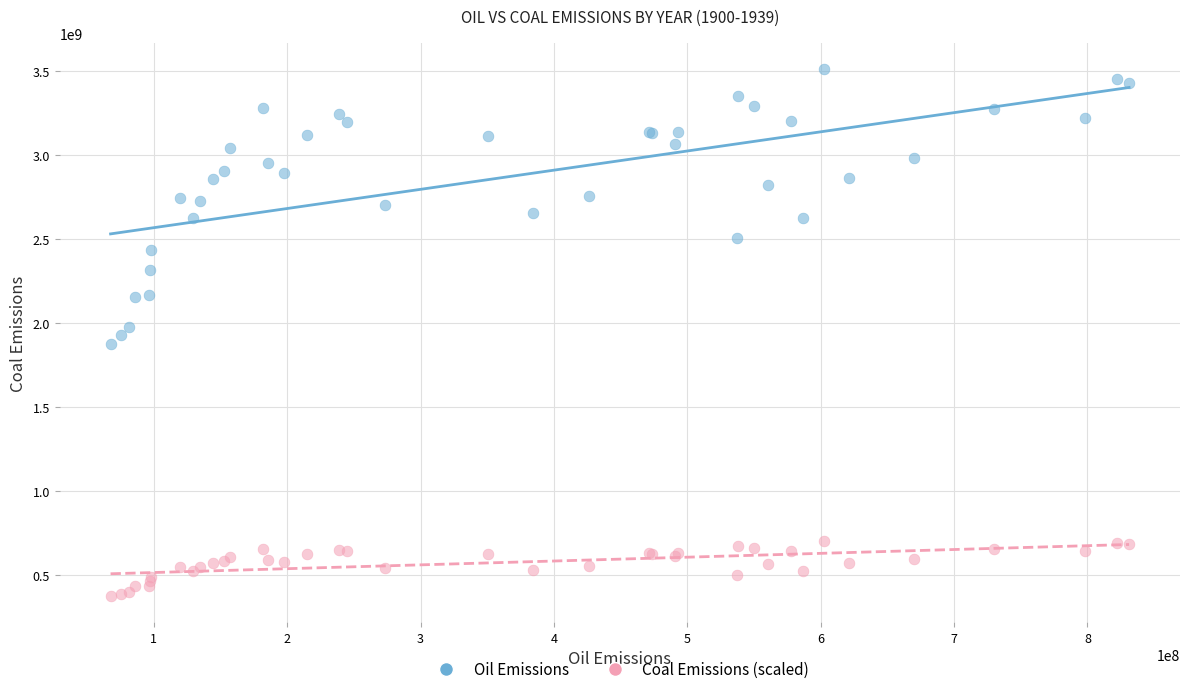

Which series contains the highest Y value?

Oil Emissions